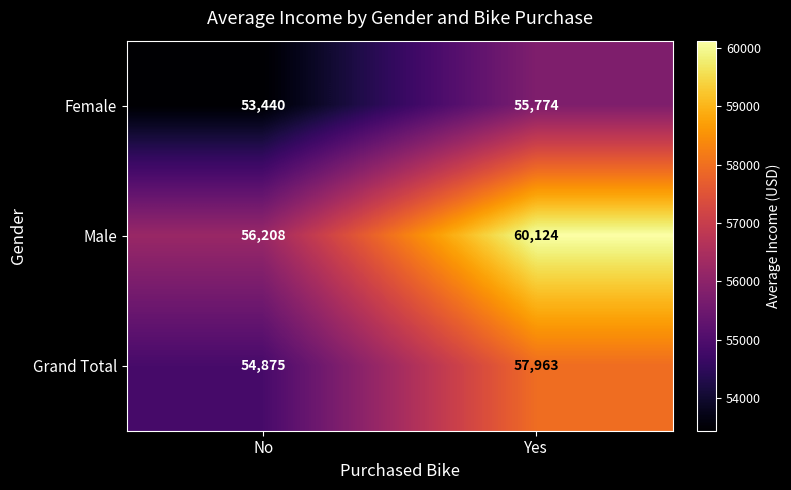

List the labels in order of Grand Total value, smallest first.

No, Yes